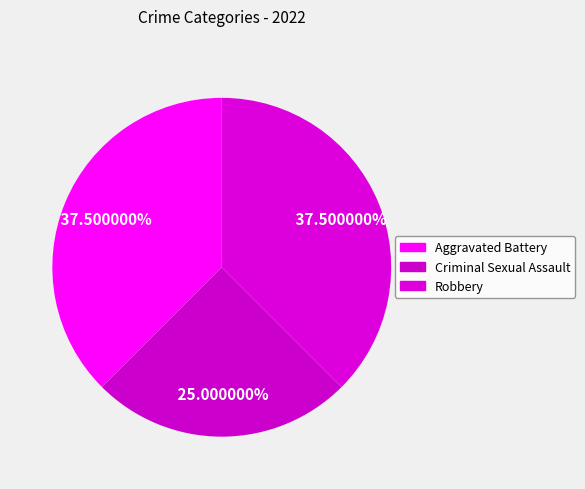

Which has a higher value, Aggravated Battery or Criminal Sexual Assault?

Aggravated Battery